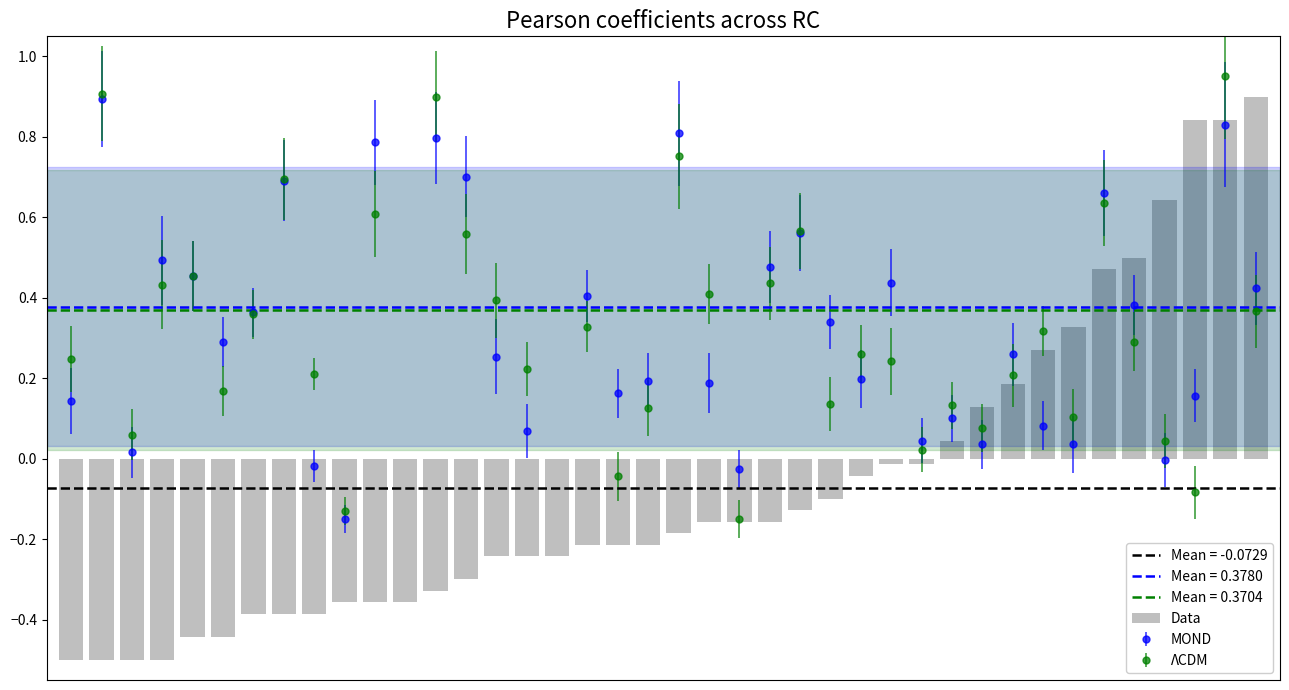

What is the change in value from 0 to 8?

+0.1